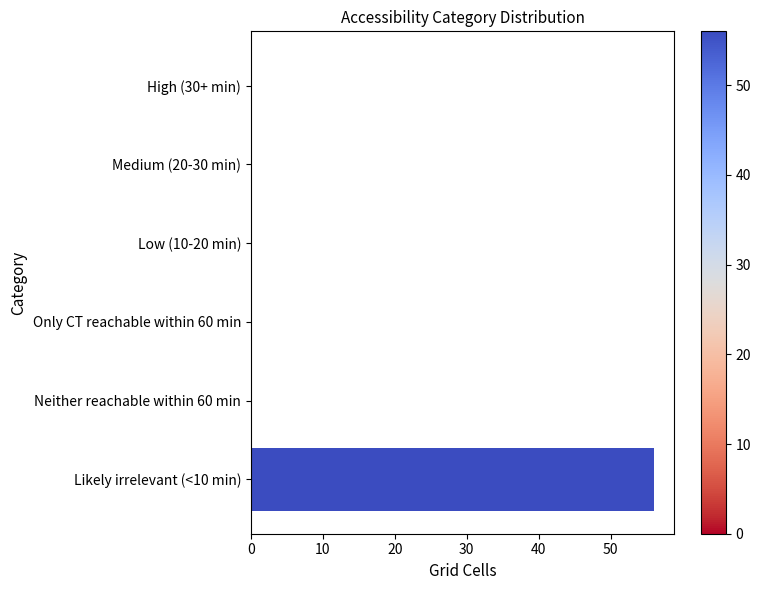

Between Medium (20-30 min) and Likely irrelevant (<10 min), which is larger?

Likely irrelevant (<10 min)